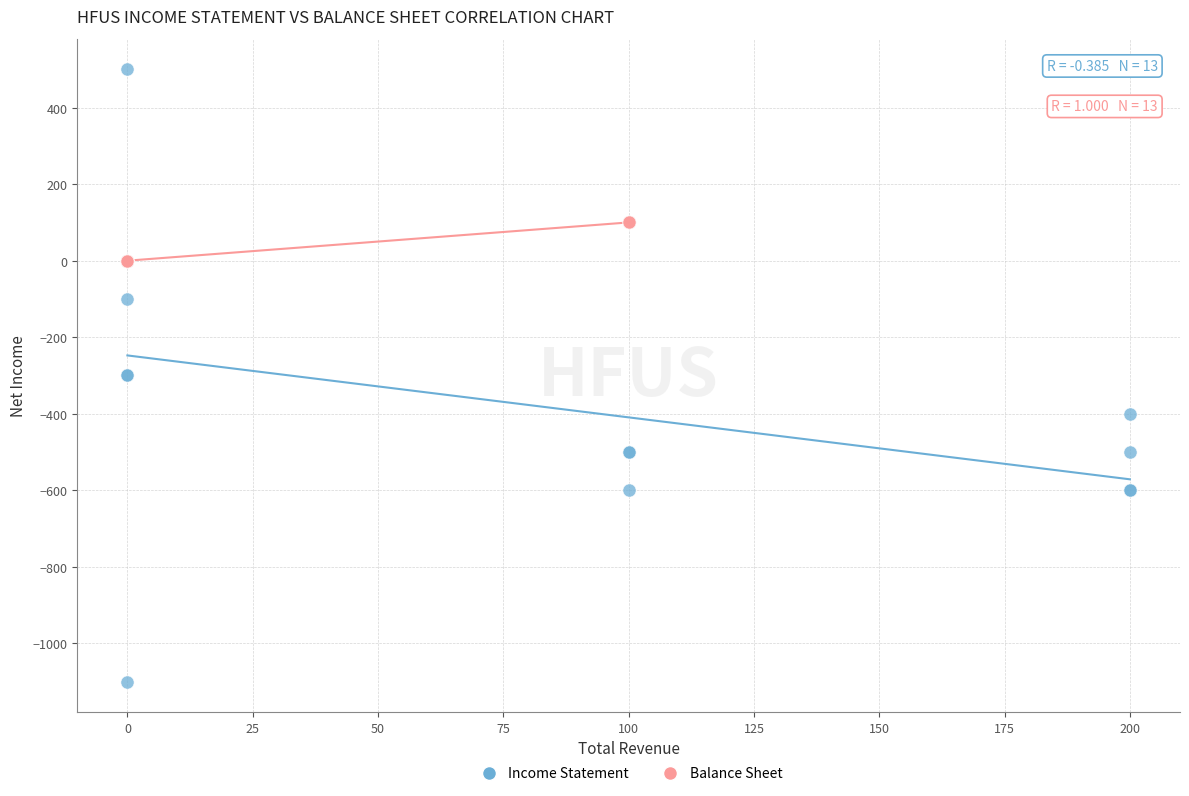

Which series has the largest Y range (max minus min)?

Income Statement